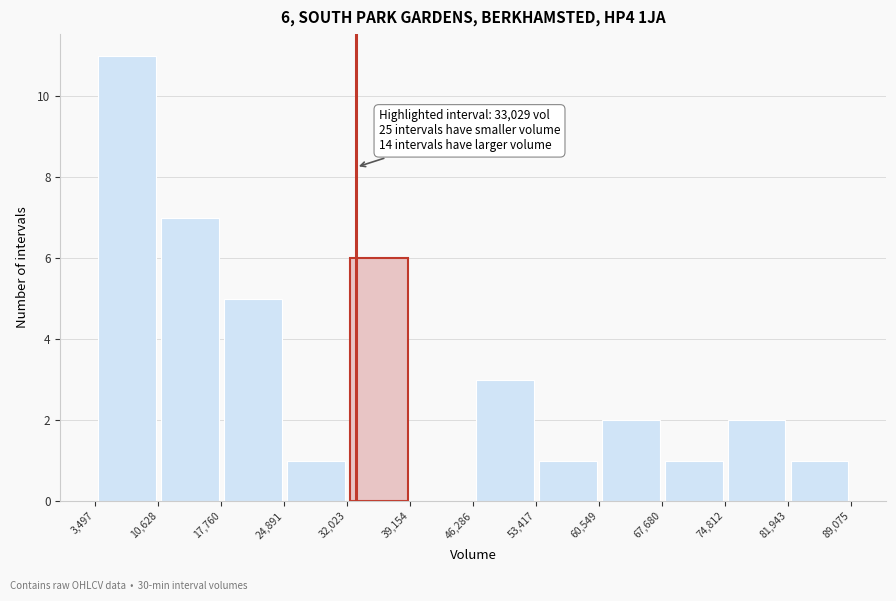

Which range on the x-axis has the tallest bar?

3,497 to 10,628